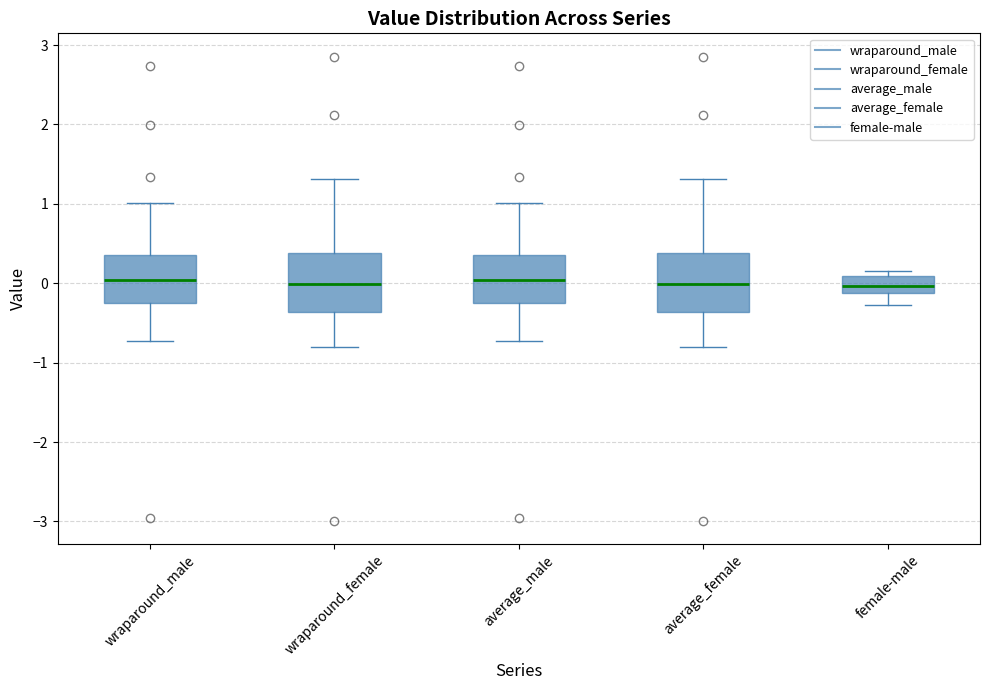

Reading left to right, read every box against the y-axis: the position of its median line, the range the box covers, and the ends of its whiskers. The values are not printed on the chart, so give them approximately, as read against the axis.

wraparound_male: median 0.0, box -0.3 to 0.4, whiskers -0.7 to 1.0
wraparound_female: median 0.0, box -0.4 to 0.4, whiskers -0.8 to 1.3
average_male: median 0.0, box -0.3 to 0.4, whiskers -0.7 to 1.0
average_female: median 0.0, box -0.4 to 0.4, whiskers -0.8 to 1.3
female-male: median 0.0, box -0.1 to 0.1, whiskers -0.3 to 0.2